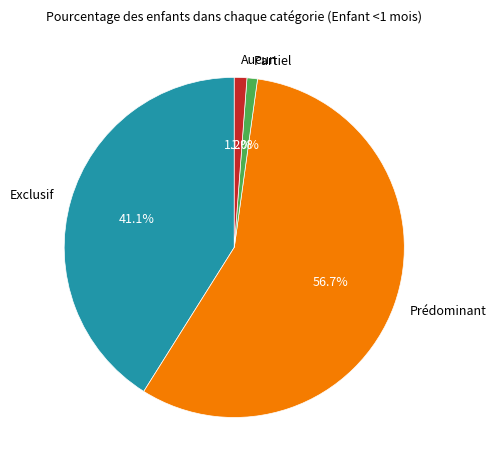

Does Aucun represent more than half of the total?

No